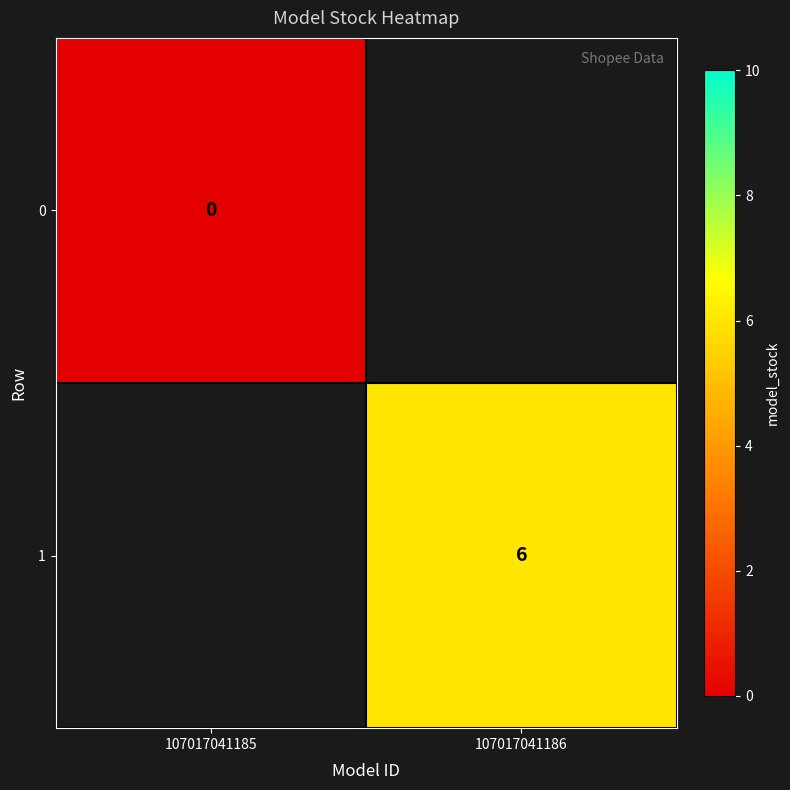

Is the value of 1 at 107017041186 greater than the value of 0 at 107017041185?

Yes